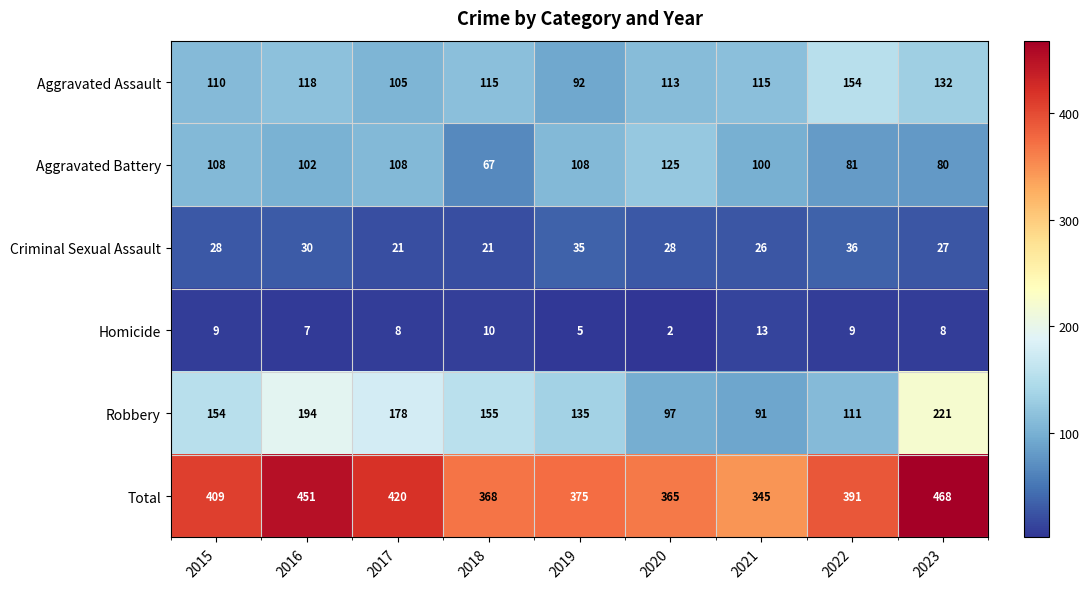

What is the difference between the highest and lowest values at 2016?

444